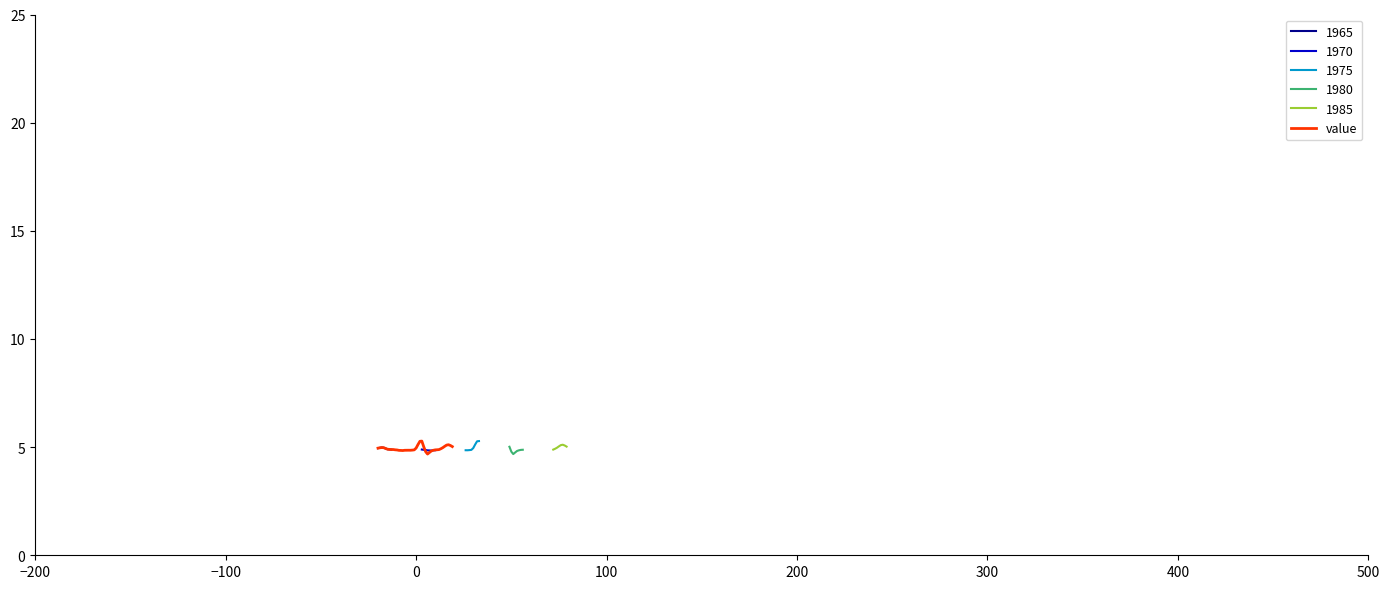

What is the minimum value for value?

4.7